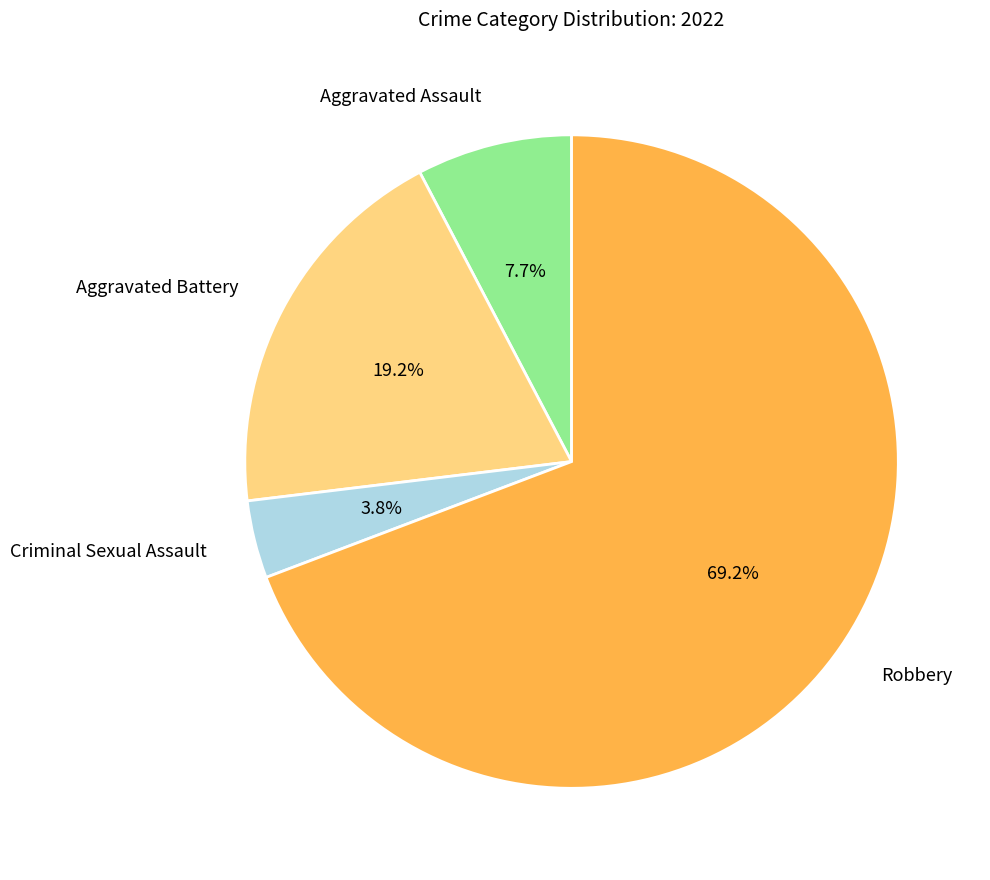

Between Aggravated Assault and Robbery, which is larger?

Robbery